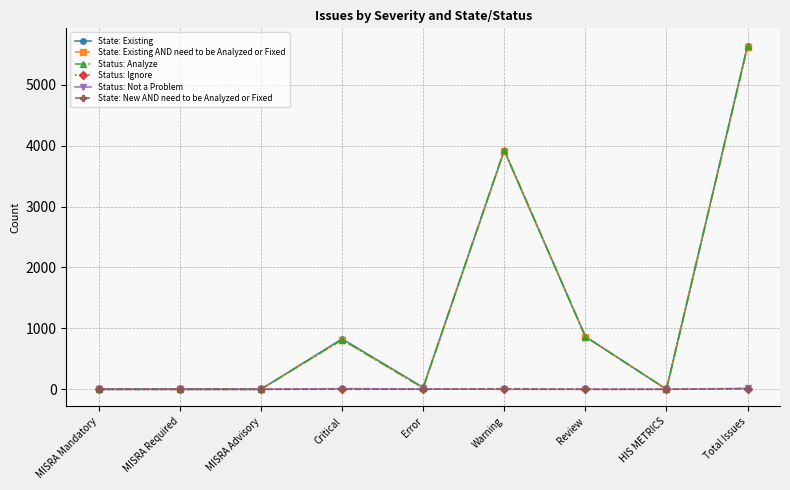

How many values in the Status: Analyze series are below 22?

4